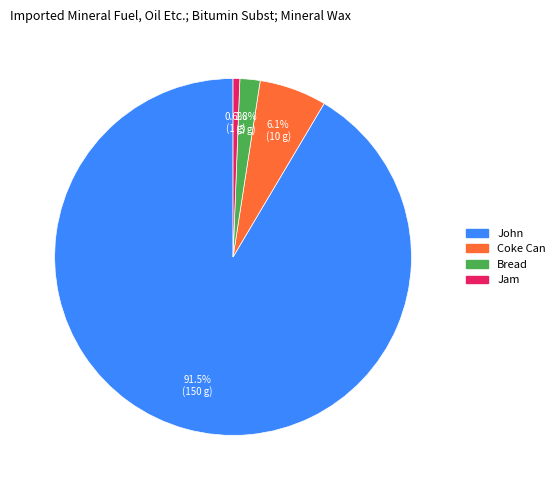

What is the smallest slice in the pie chart?

Jam